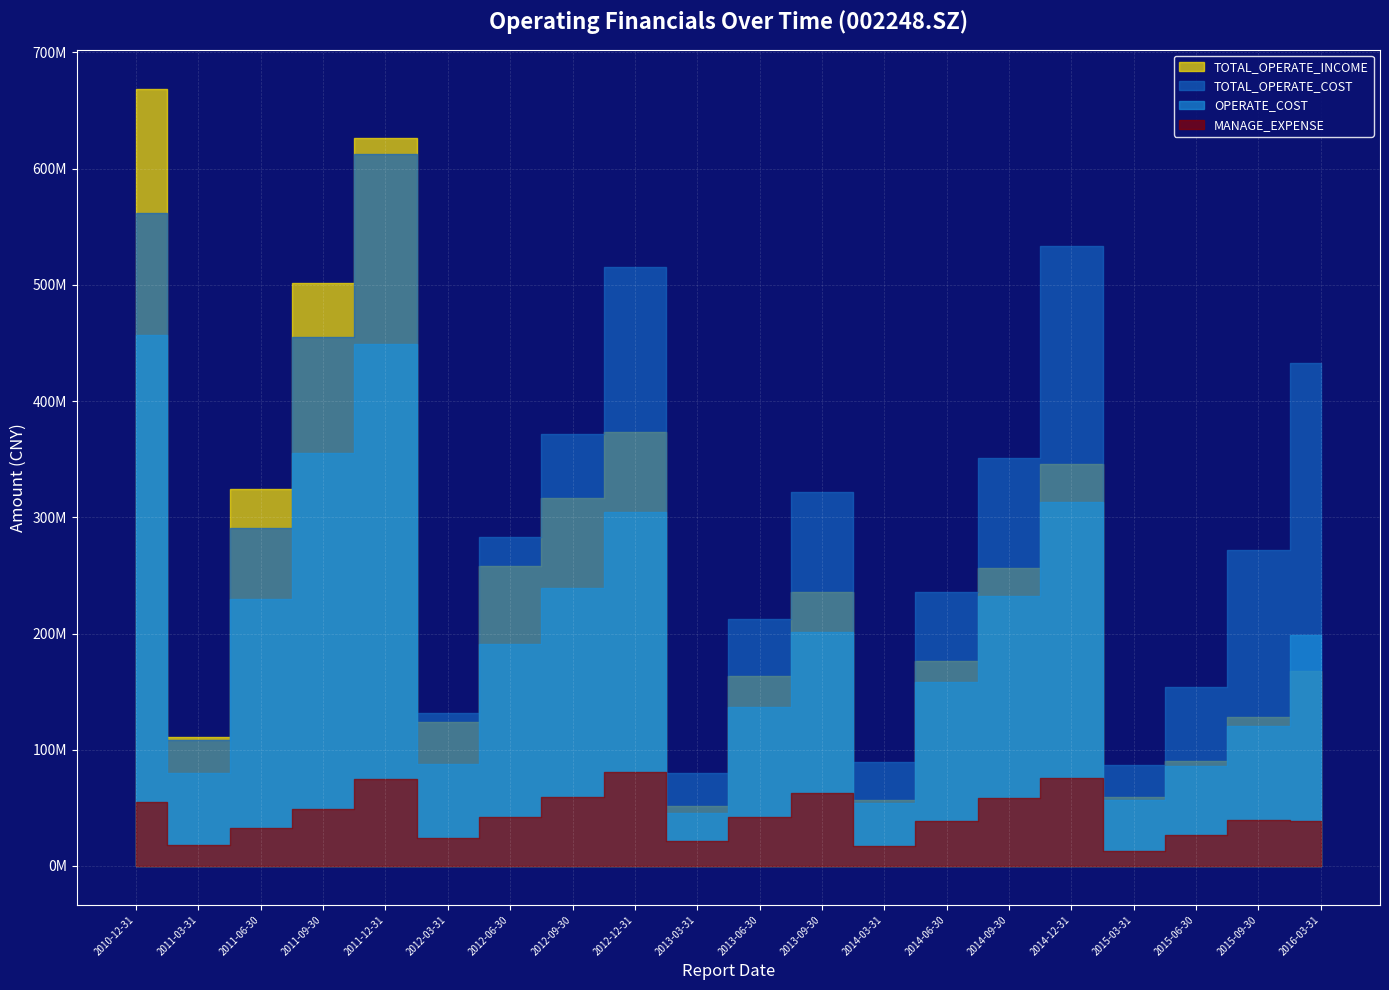

Rank the series at 2013-09-30 from highest to lowest value.

TOTAL_OPERATE_COST, TOTAL_OPERATE_INCOME, OPERATE_COST, MANAGE_EXPENSE